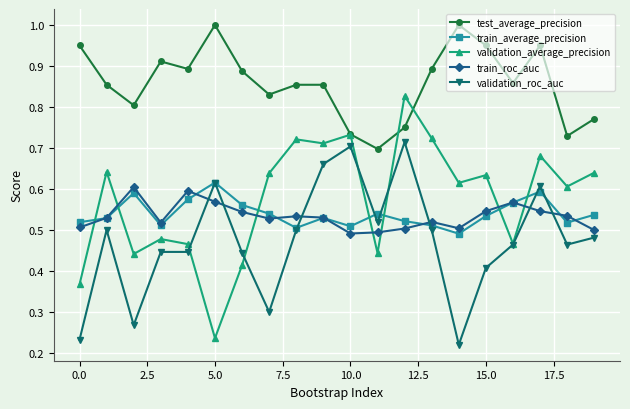

True or false: validation_roc_auc has more than 1 points higher than both neighbors.

True